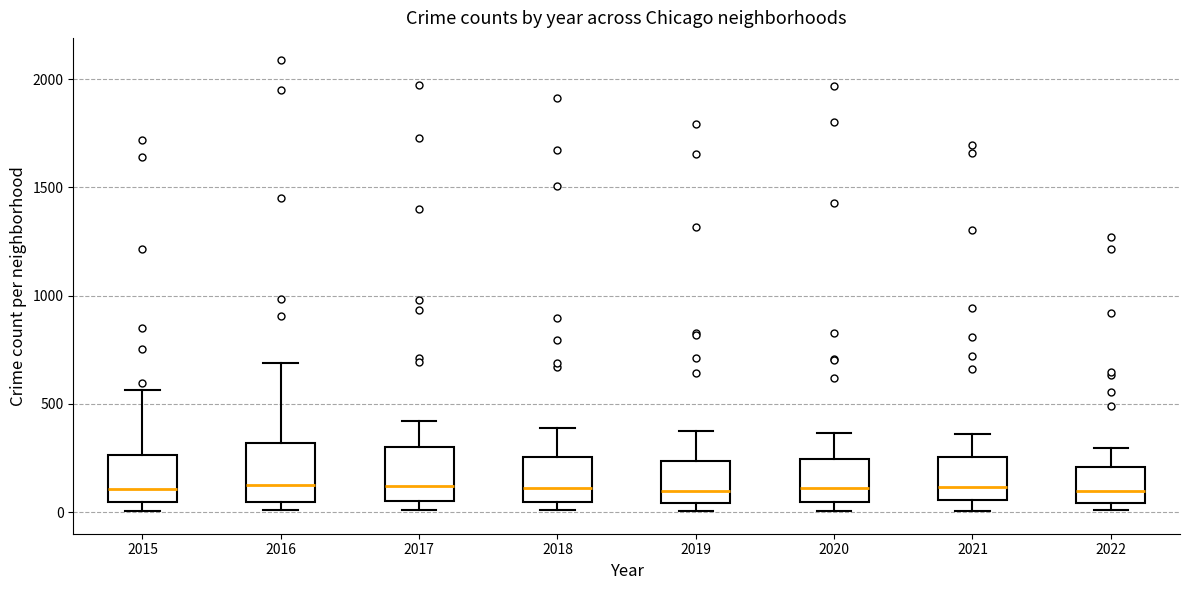

Reading left to right, transcribe this box plot: for each box, give where its median line is, the range the box spans, and where its two whiskers end, as read against the y-axis. The values are not printed on the chart, so give them approximately, as read against the axis.

2015: median 100, box 50 to 250, whiskers 0 to 550
2016: median 150, box 50 to 300, whiskers 0 to 700
2017: median 100, box 50 to 300, whiskers 0 to 400
2018: median 100, box 50 to 250, whiskers 0 to 400
2019: median 100, box 50 to 250, whiskers 0 to 400
2020: median 100, box 50 to 250, whiskers 0 to 350
2021: median 100, box 50 to 250, whiskers 0 to 350
2022: median 100, box 50 to 200, whiskers 0 to 300